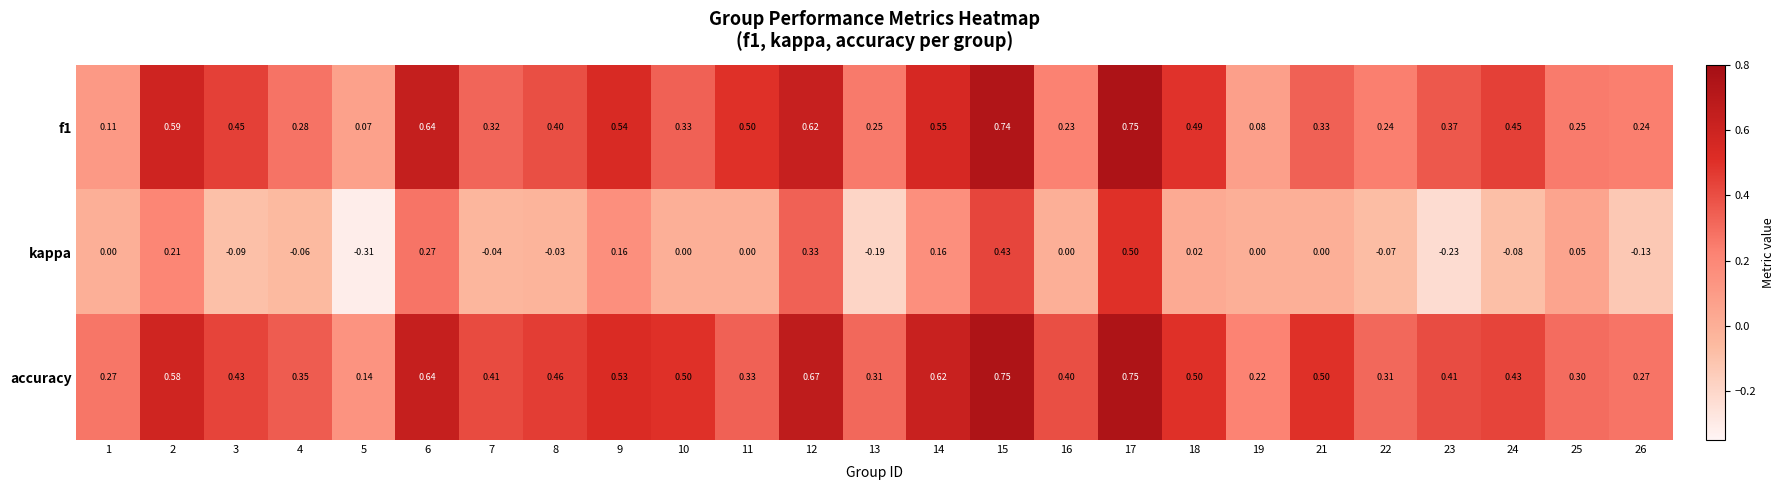

Which series has the largest total across all categories?

accuracy